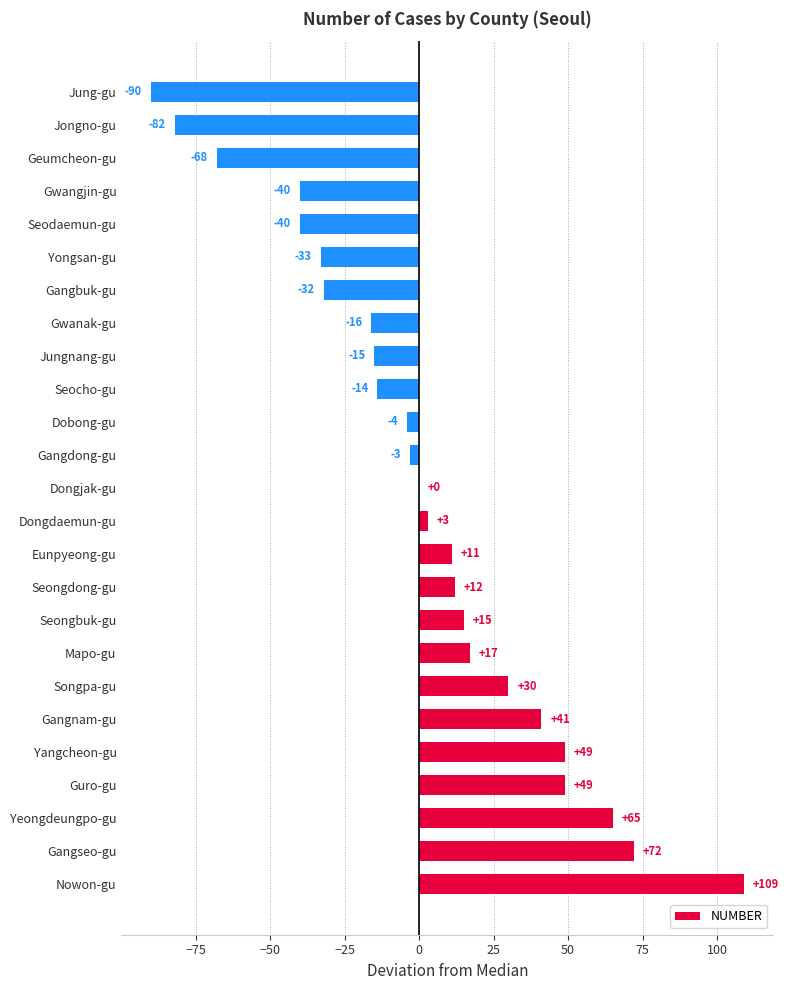

What is the sum of the values at Guro-gu and Gangdong-gu?

46